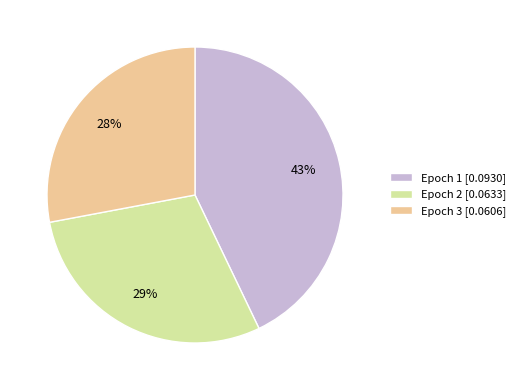

To the nearest percent, what is the difference between the largest and smallest slice percentages?

15%